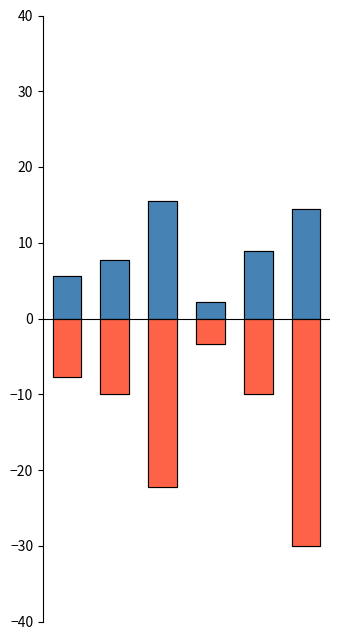

Rank the categories by Revisit count value from highest to lowest.

2, 5, 4, 1, 0, 3